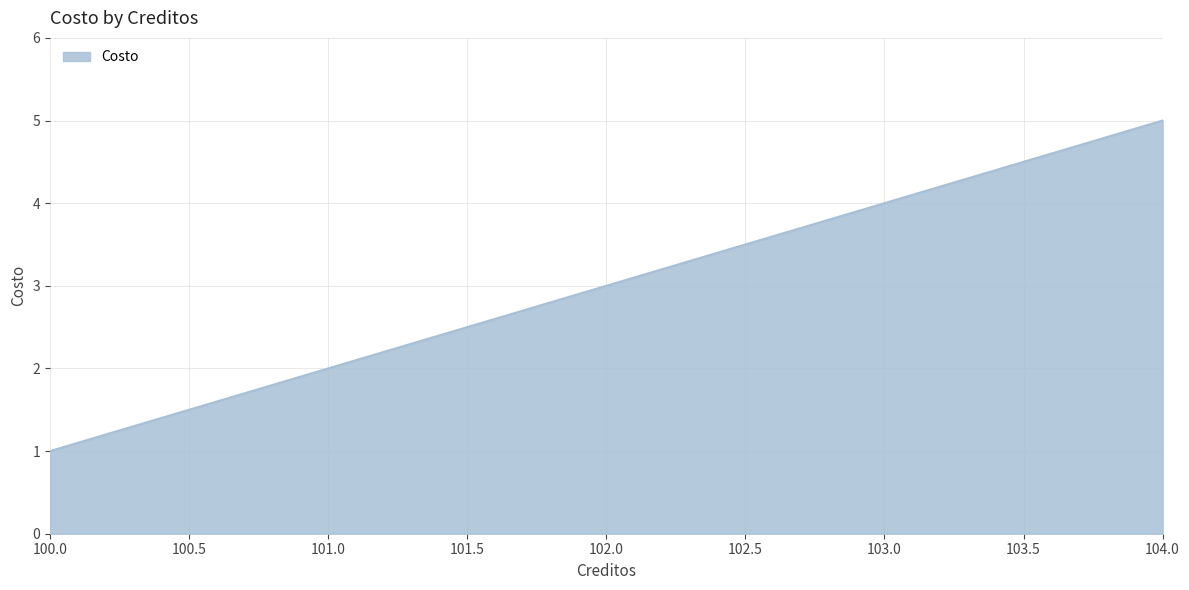

How many values are below 3?

2